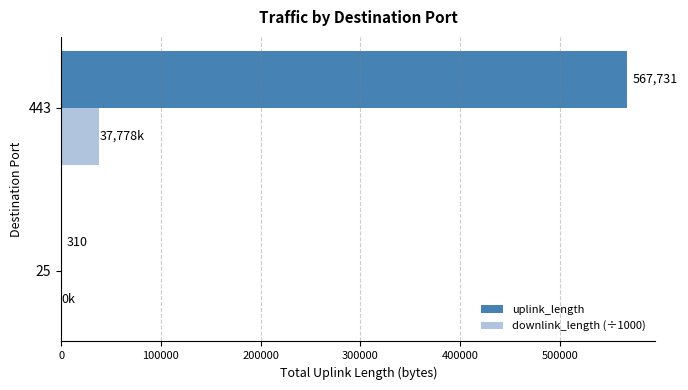

At which label does downlink_length (÷1000) reach its peak?

443